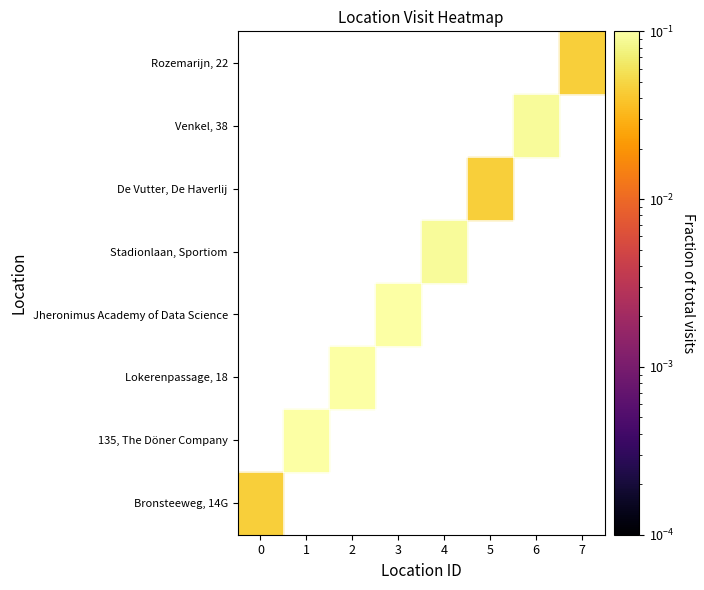

Which series has the widest spread of values?

Lokerenpassage, 18